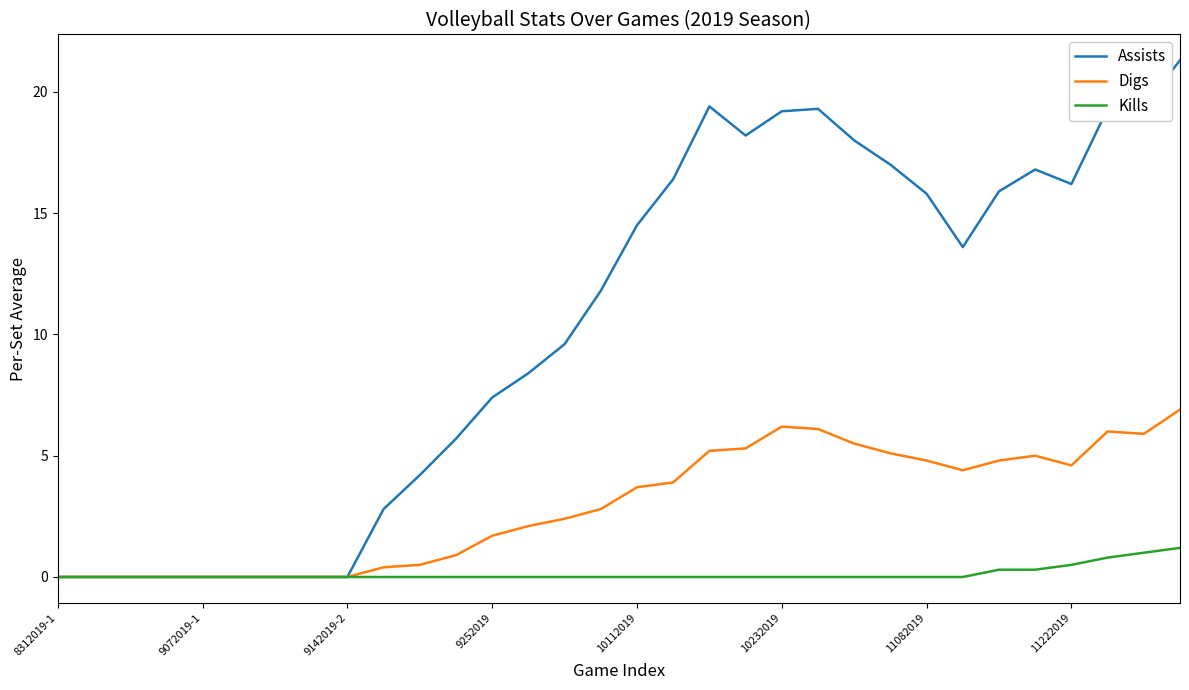

Which series has the largest total across all categories?

Assists